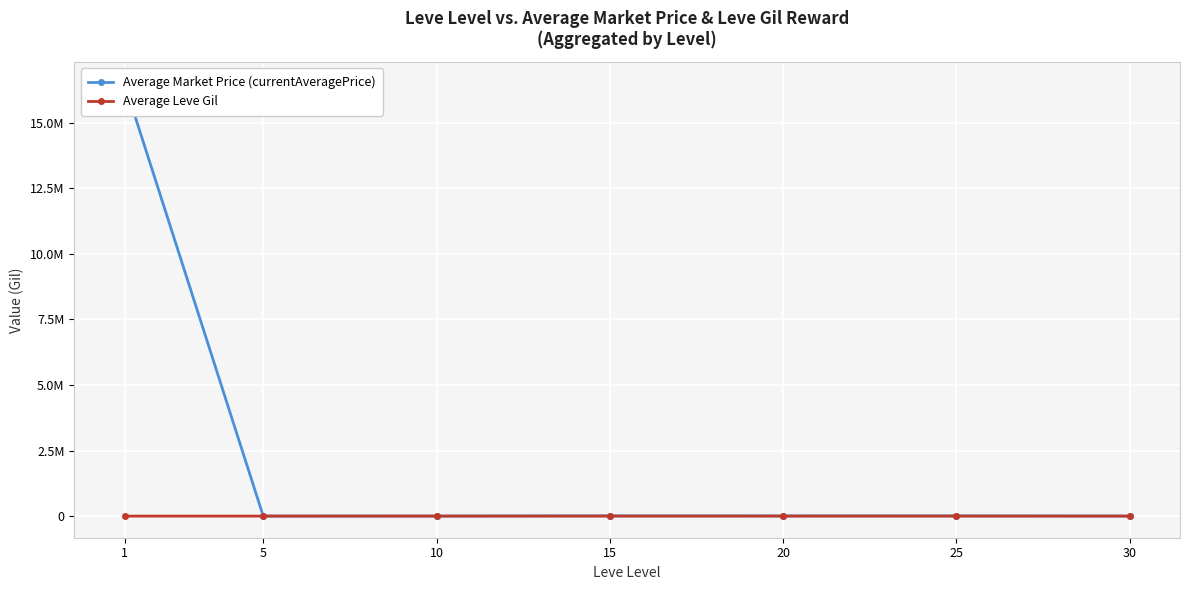

What is the average value of the Average Market Price (currentAveragePrice) series?

2360954.8